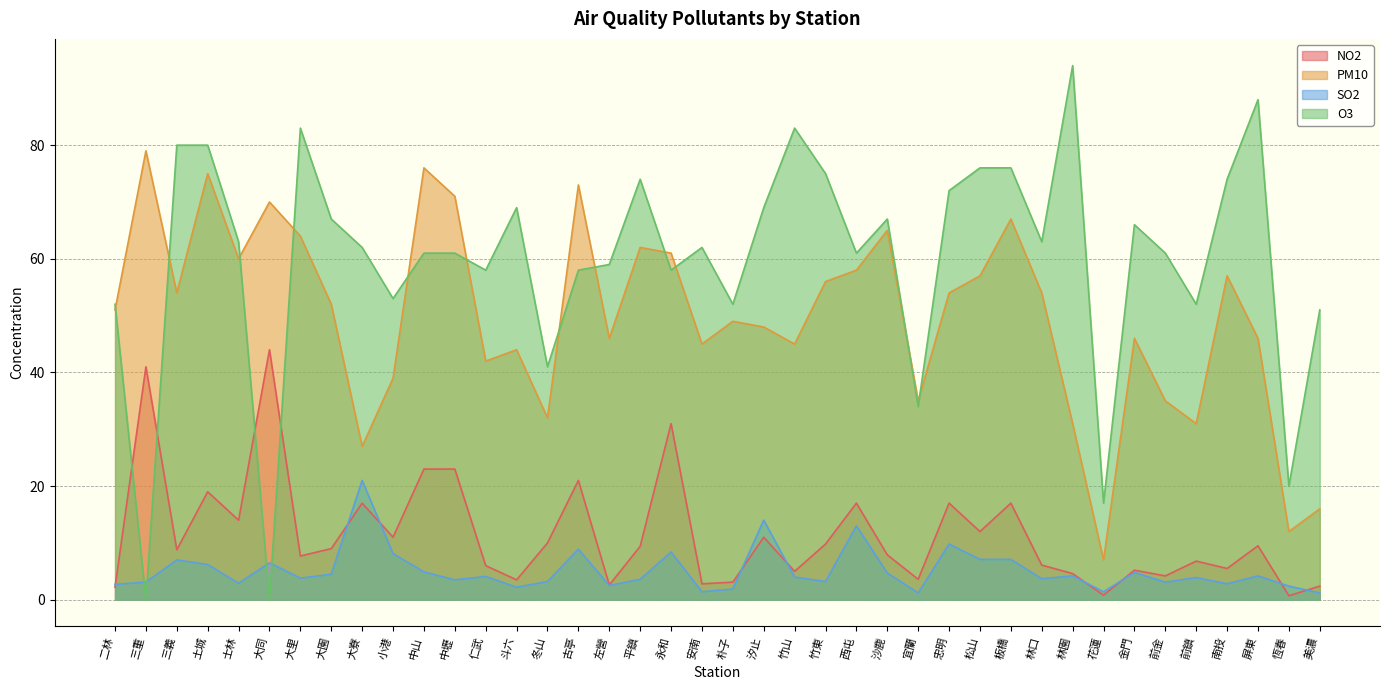

What are all the series names shown in the legend?

NO2, PM10, SO2, O3